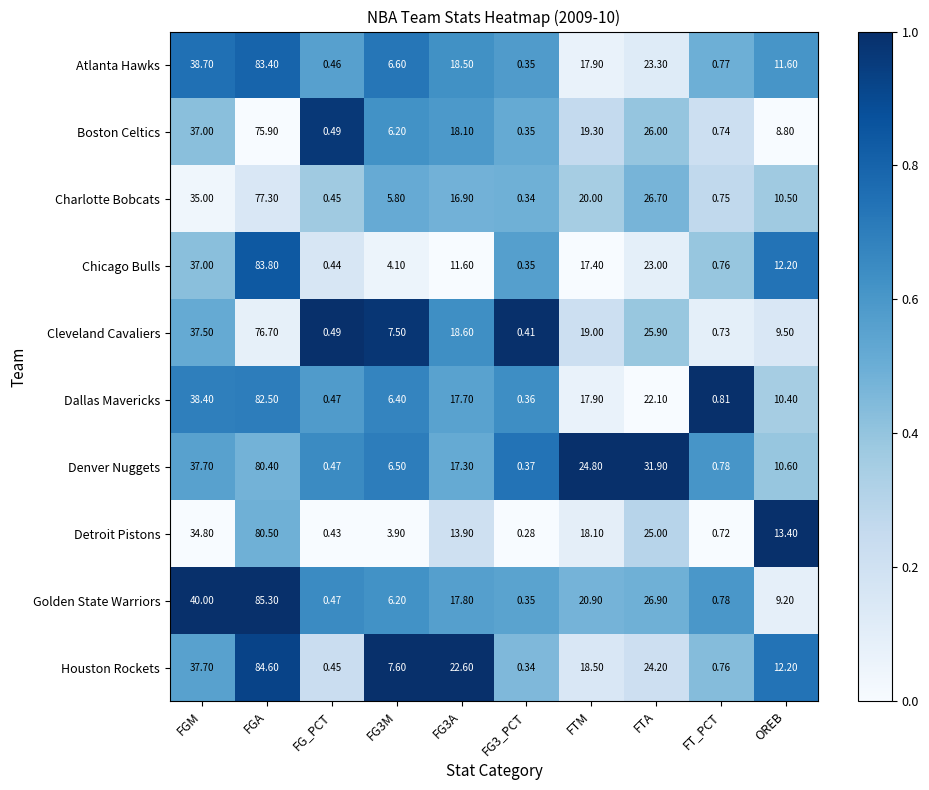

Which series has the largest total across all categories?

Denver Nuggets